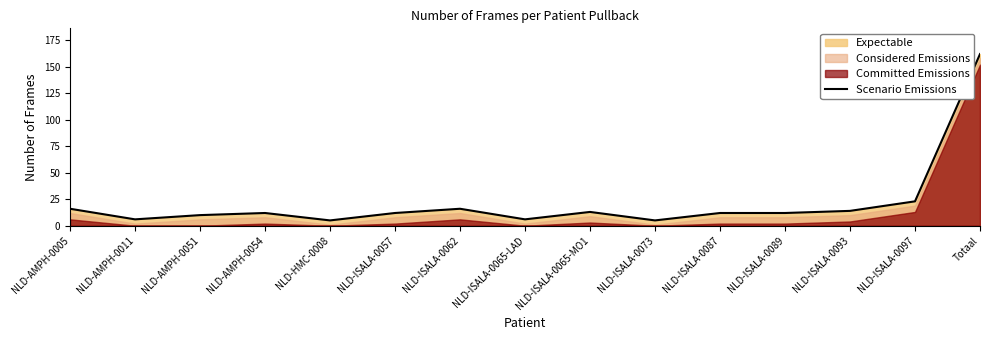

What is the maximum value shown in the chart?

162